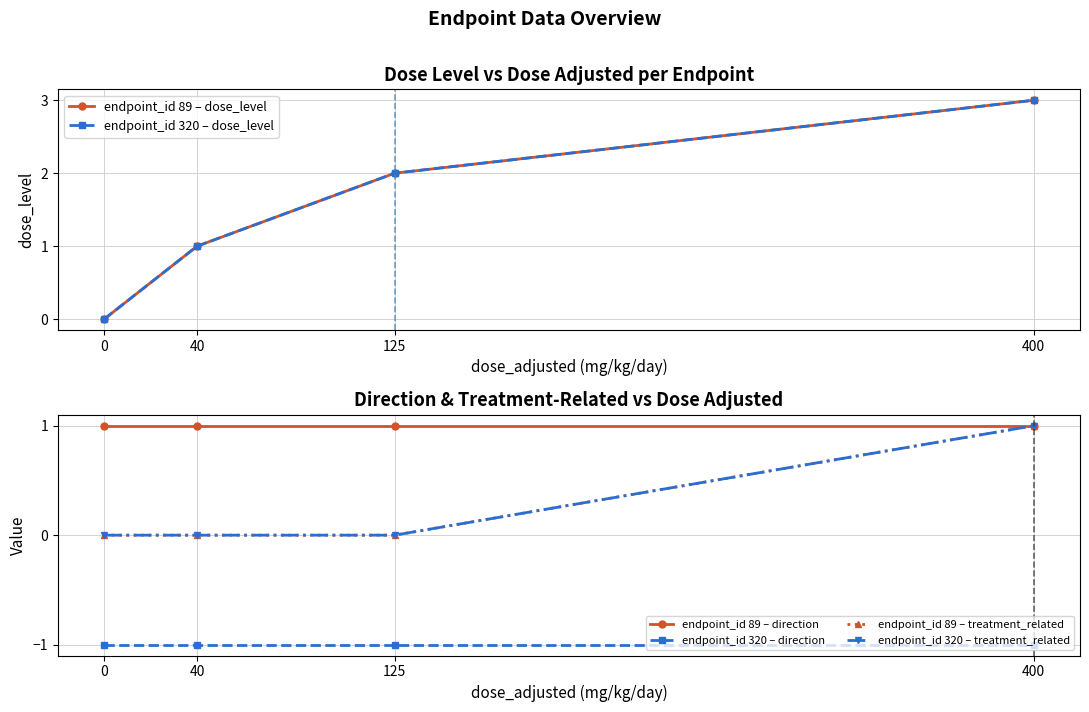

What is the lowest value of the endpoint_id 320 – direction series?

-1